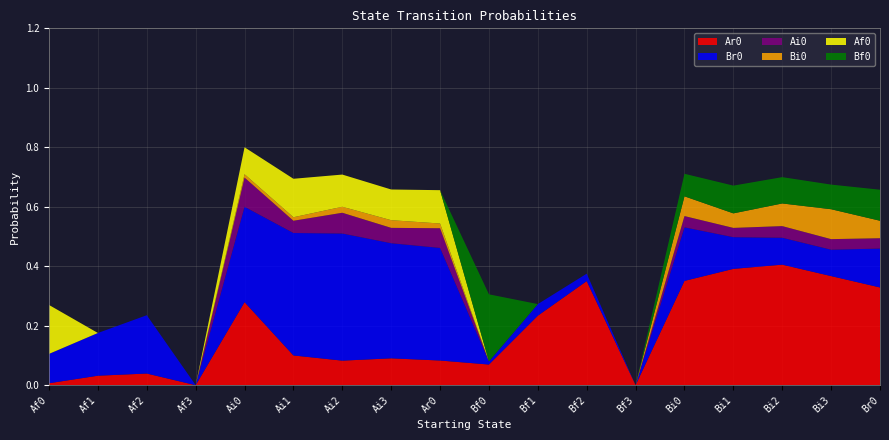

Reading left to right, extract all data points from this chart.

Ar0: 0.0	0.0	0.0	0.0	0.3	0.1	0.1	0.1	0.1	0.1	0.2	0.3	0.0	0.4	0.4	0.4	0.4	0.3
Br0: 0.1	0.1	0.2	0.0	0.3	0.4	0.4	0.4	0.4	0.0	0.0	0.0	0.0	0.2	0.1	0.1	0.1	0.1
Ai0: 0.0	0.0	0.0	0.0	0.1	0.0	0.1	0.1	0.1	0.0	0.0	0.0	0.0	0.0	0.0	0.0	0.0	0.0
Bi0: 0.0	0.0	0.0	0.0	0.0	0.0	0.0	0.0	0.0	0.0	0.0	0.0	0.0	0.1	0.0	0.1	0.1	0.1
Af0: 0.2	0.0	0.0	0.0	0.1	0.1	0.1	0.1	0.1	0.0	0.0	0.0	0.0	0.0	0.0	0.0	0.0	0.0
Bf0: 0.0	0.0	0.0	0.0	0.0	0.0	0.0	0.0	0.0	0.2	0.0	0.0	0.0	0.1	0.1	0.1	0.1	0.1